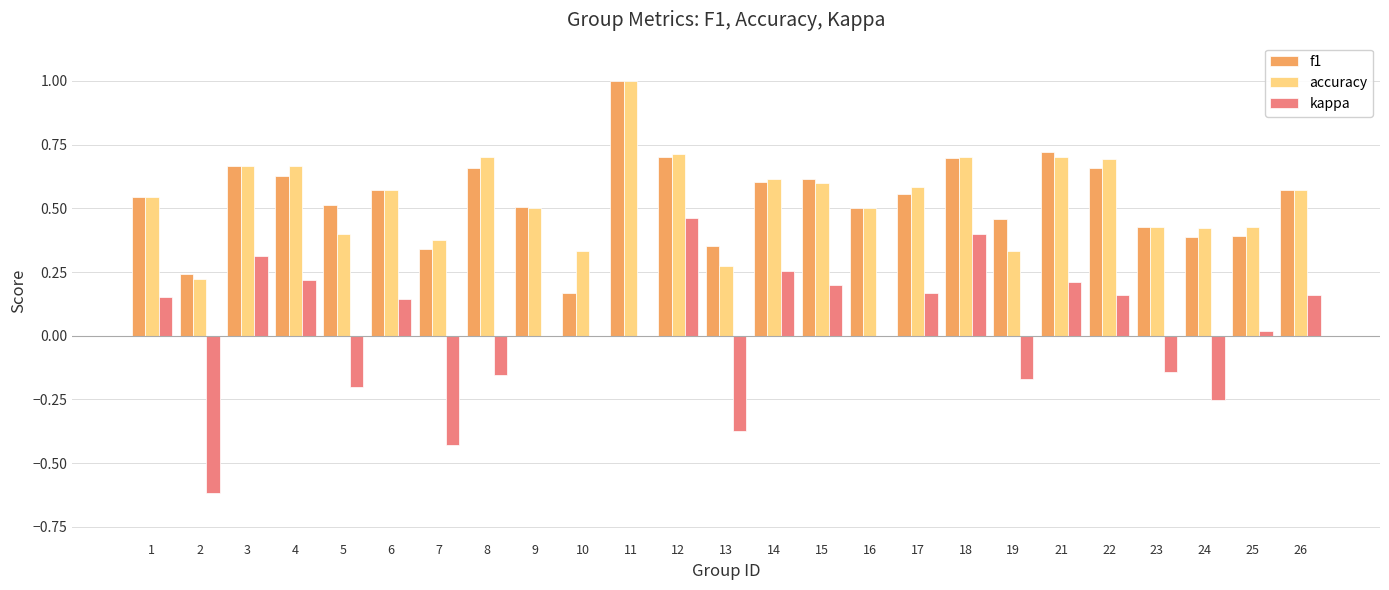

Which series has the largest range (max minus min)?

kappa